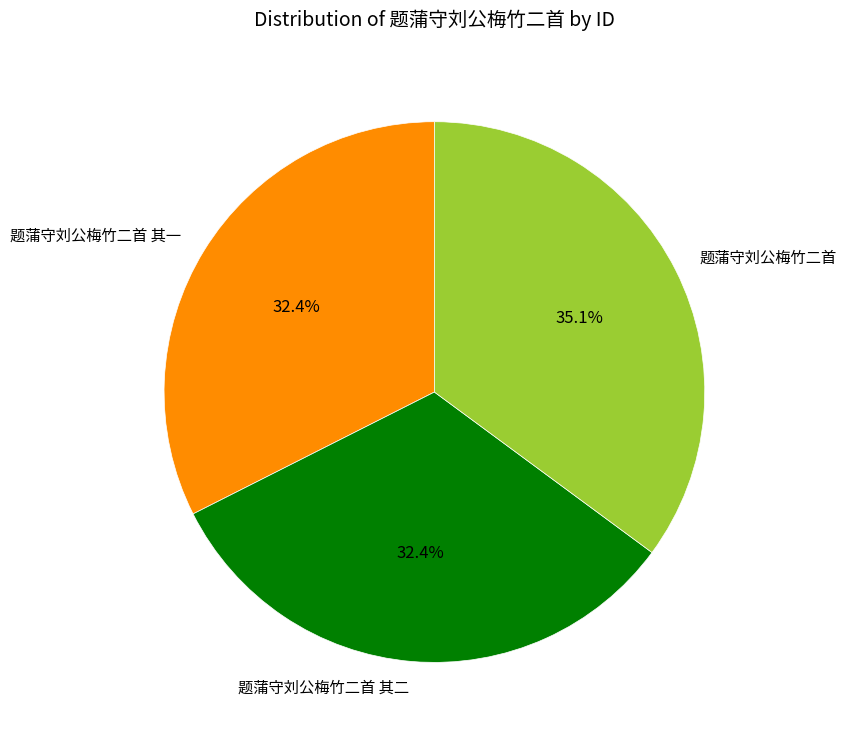

Does 题蒲守刘公梅竹二首 其一 account for over 50% of the chart?

No